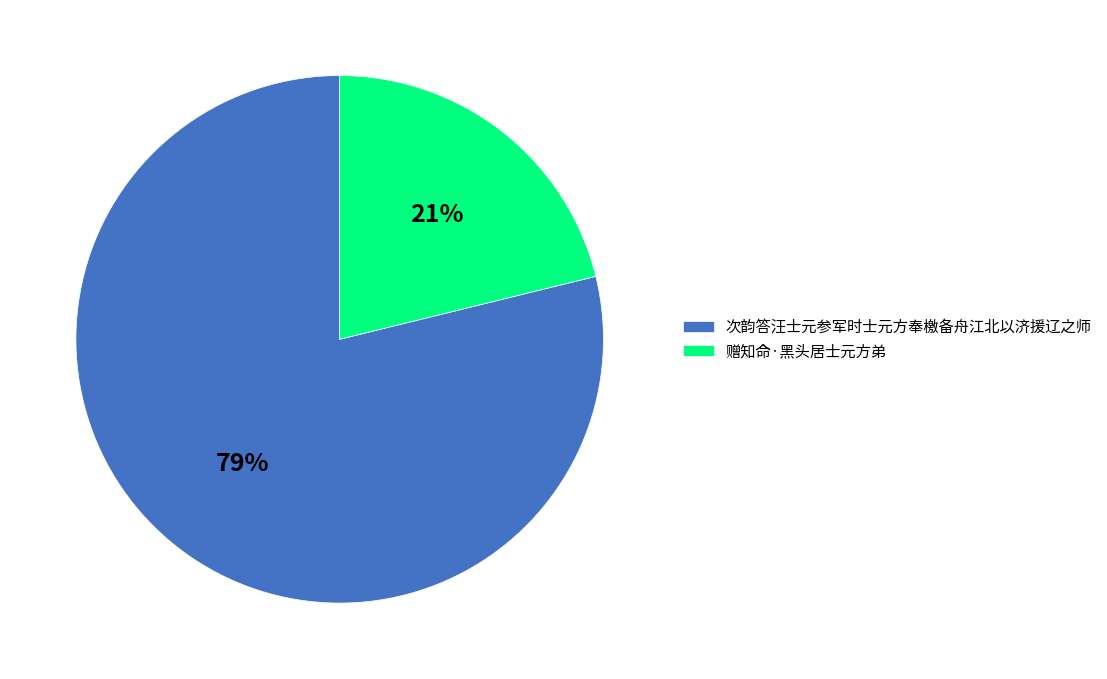

Rank the categories by value from lowest to highest.

赠知命·黑头居士元方弟, 次韵答汪士元参军时士元方奉檄备舟江北以济援辽之师